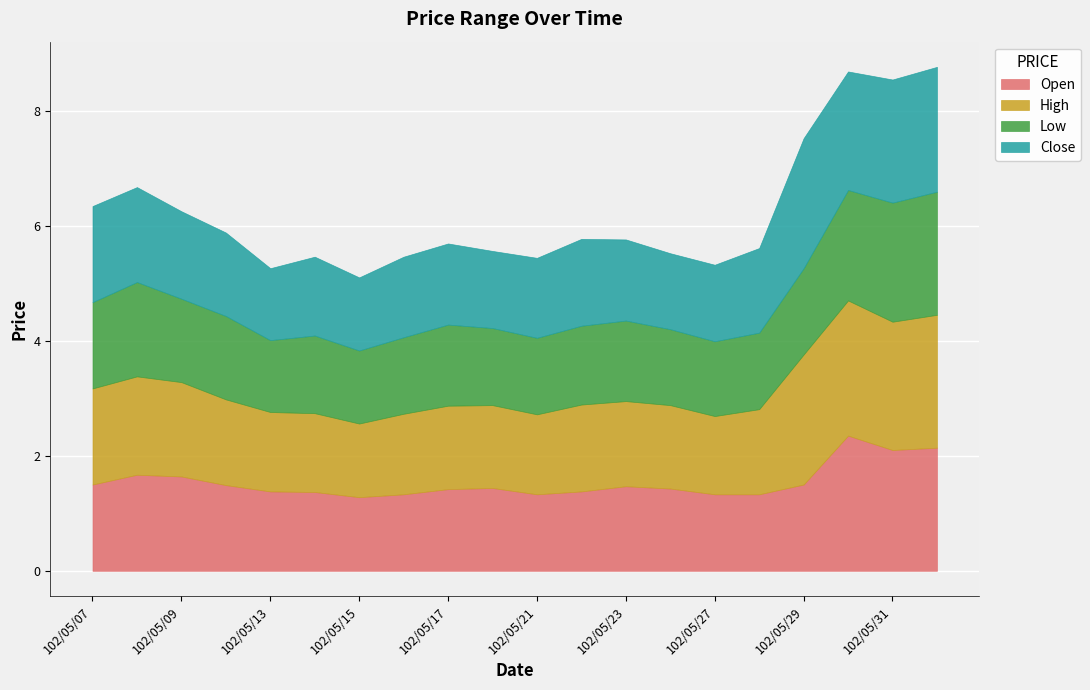

Where do Close and Open first cross each other?

102/05/07 and 102/05/08